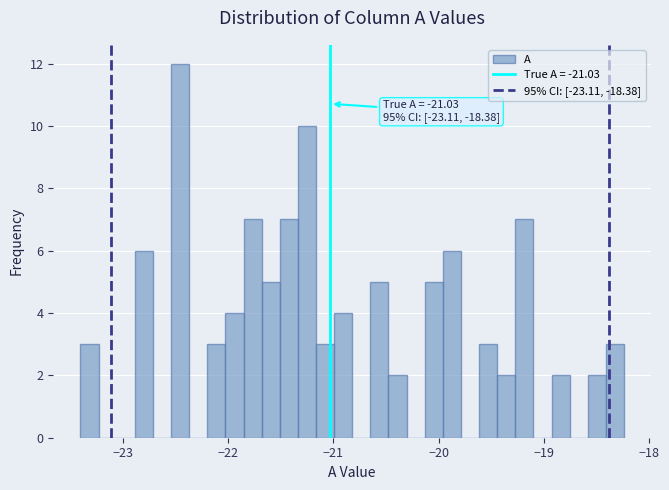

Around what value on the x-axis is the tallest bar? Give the approximate position of its centre, as read against the axis.

-22.5